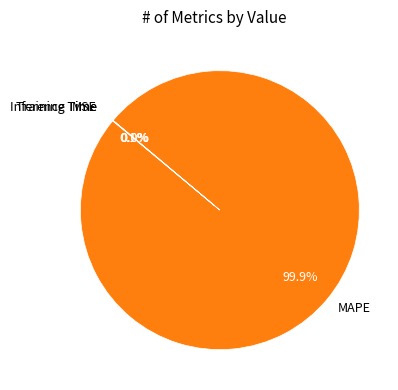

What percentage is NOT represented by MAPE?

0.1%